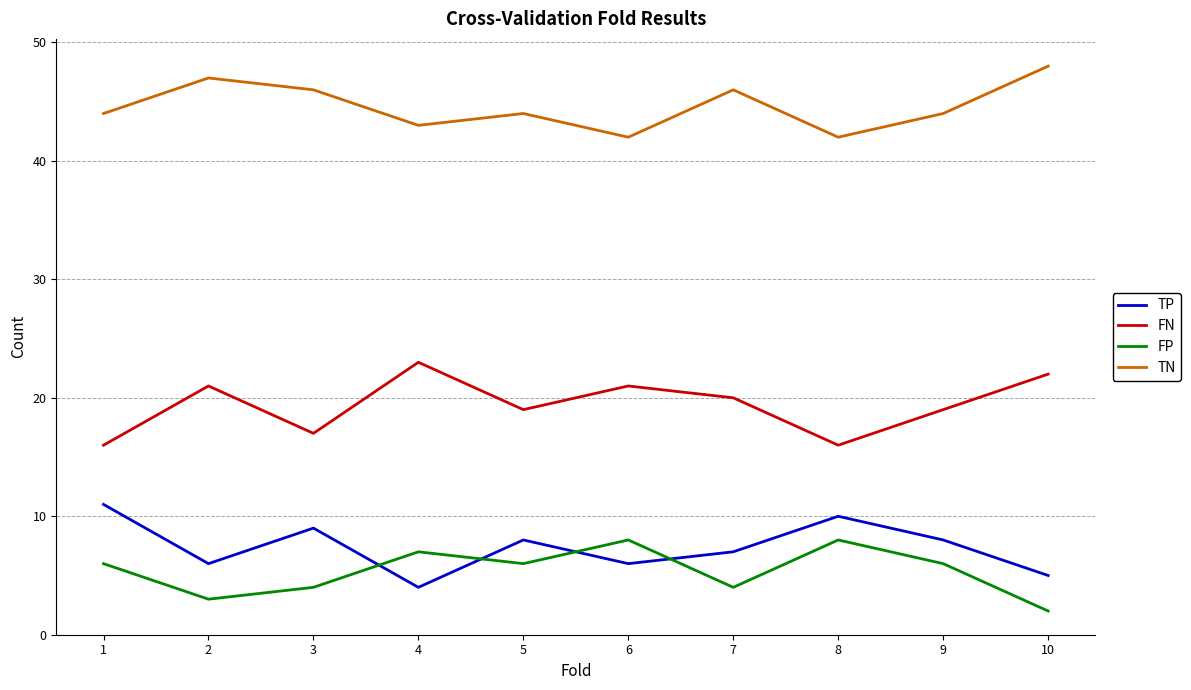

Reading left to right, transcribe all the data shown in this chart.

TP: 11	6	9	4	8	6	7	10	8	5
FN: 16	21	17	23	19	21	20	16	19	22
FP: 6	3	4	7	6	8	4	8	6	2
TN: 44	47	46	43	44	42	46	42	44	48